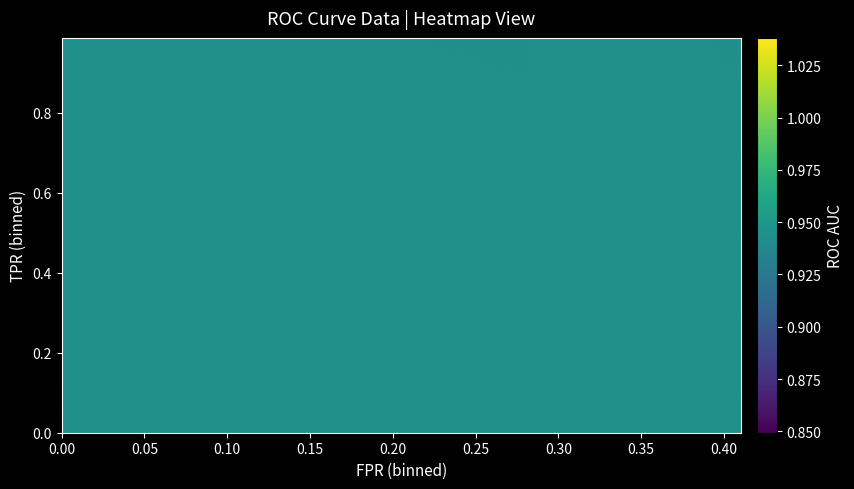

Reading left to right, extract all data points from this chart.

fpr: 0.0	0.0	0.0	0.0	0.0	0.0	0.0	0.0	0.0	0.0	0.1	0.1	0.1	0.1	0.1	0.1	0.1	0.1	0.2	0.2	0.2	0.2	0.2	0.2	0.2	0.2	0.2	0.2	0.3	0.3	0.3	0.3	0.3	0.3	0.3	0.3	0.4	0.4	0.4	0.4
roc_auc: 0.9	0.9	0.9	0.9	0.9	0.9	0.9	0.9	0.9	0.9	0.9	0.9	0.9	0.9	0.9	0.9	0.9	0.9	0.9	0.9	0.9	0.9	0.9	0.9	0.9	0.9	0.9	0.9	0.9	0.9	0.9	0.9	0.9	0.9	0.9	0.9	0.9	0.9	0.9	0.9
tpr: 0.0	0.6	0.6	0.6	0.6	0.7	0.7	0.7	0.7	0.8	0.8	0.8	0.8	0.8	0.8	0.9	0.9	0.9	0.9	0.9	0.9	0.9	0.9	0.9	0.9	0.9	0.9	0.9	0.9	0.9	0.9	0.9	0.9	1.0	1.0	1.0	1.0	1.0	1.0	1.0